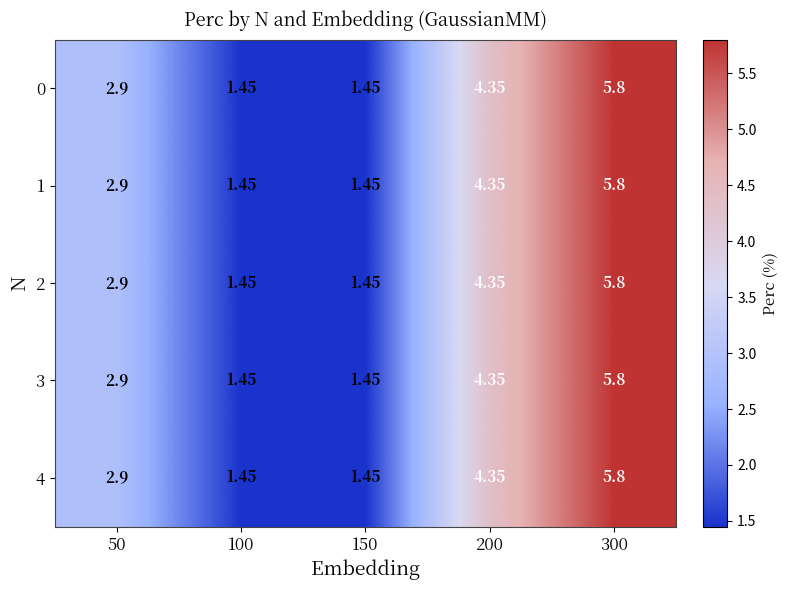

How many distinct data groups are displayed?

5